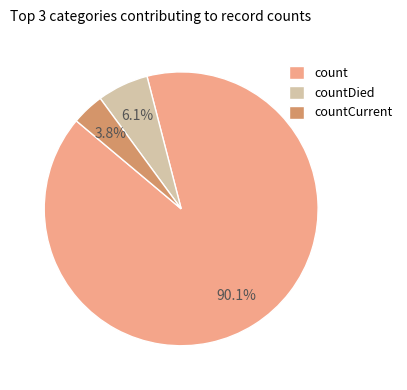

To the nearest percent, what portion does count represent?

90%